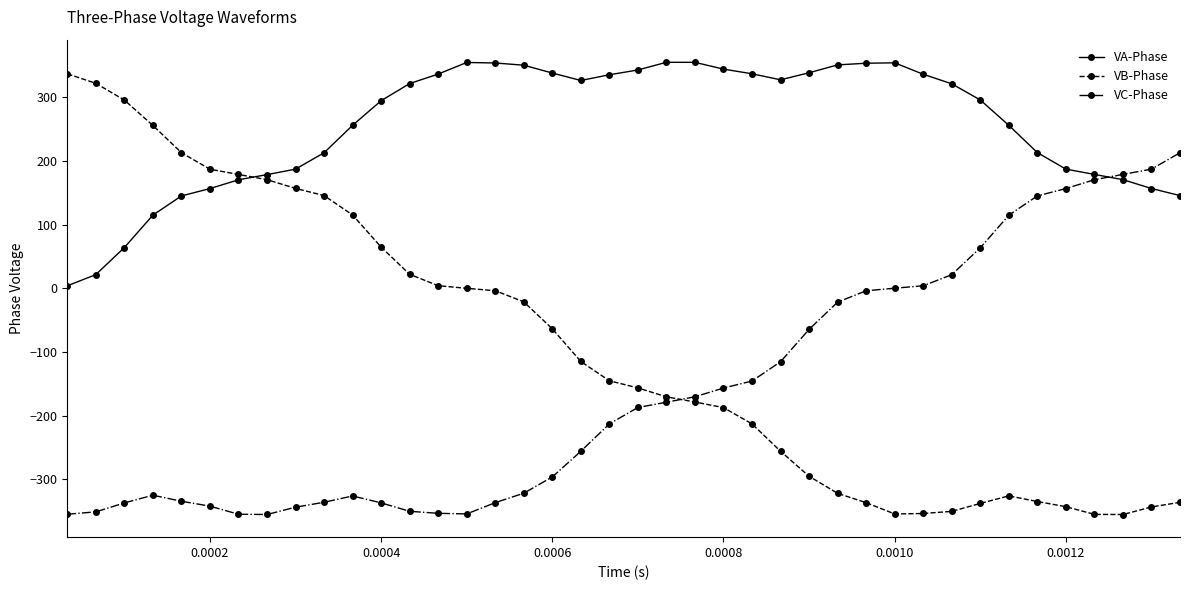

True or false: VB-Phase has more than 0 interior local peaks.

True